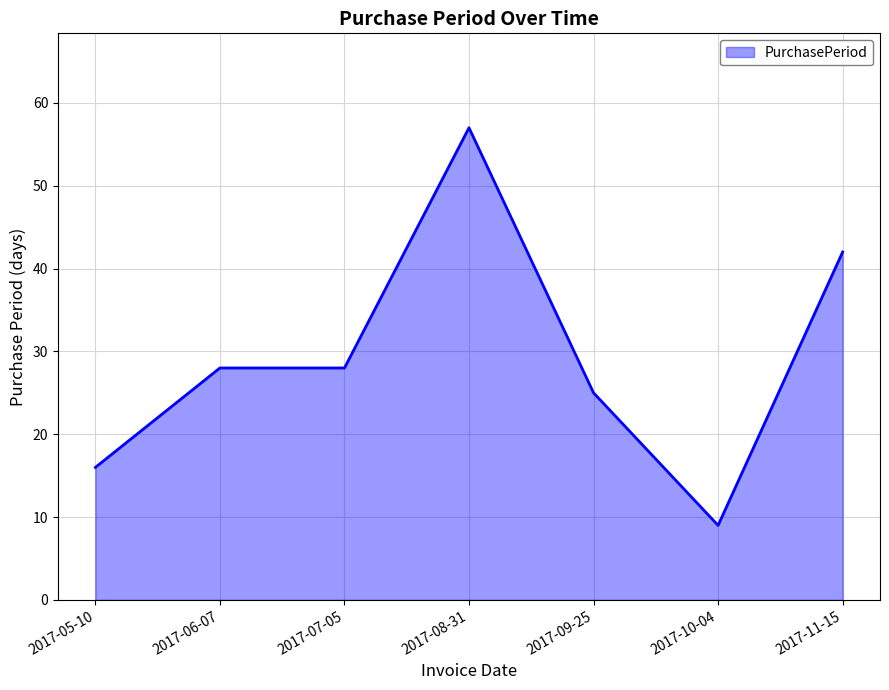

What is the average value?

29